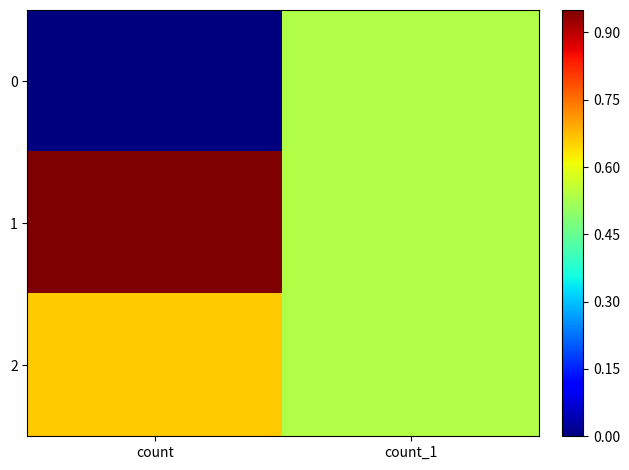

Rank the series at count_1 from lowest to highest value.

0, 1, 2